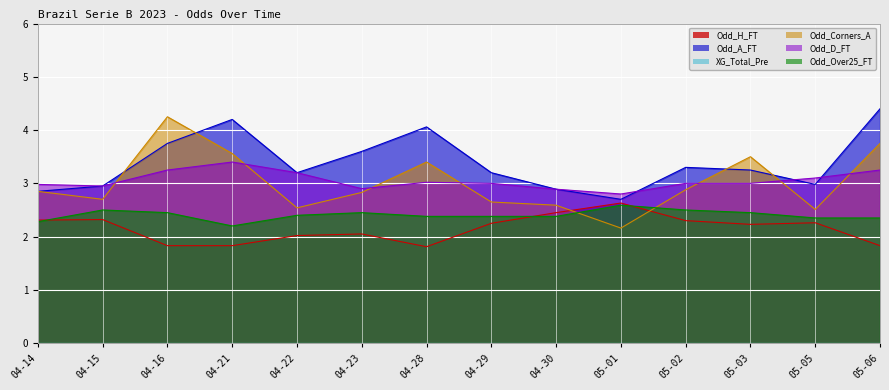

Which category has the highest value across all series?

05-06